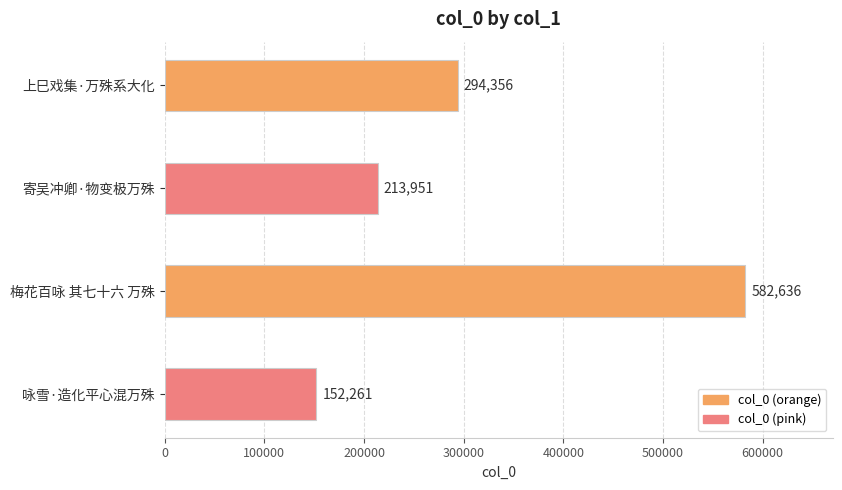

What is the sum of all values?

1243204